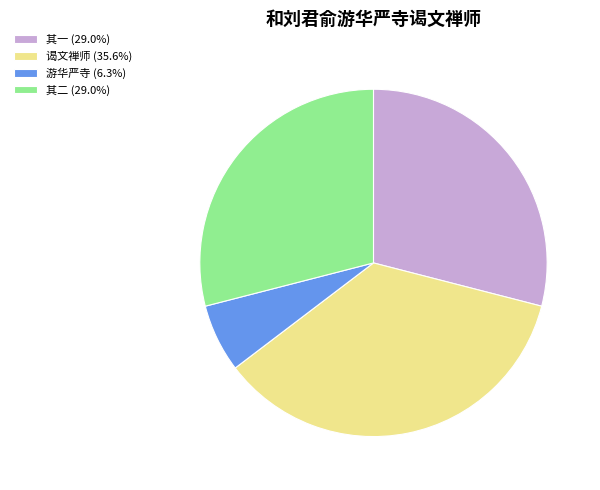

Is the sum of 游华严寺 (6.3%) and 其一 (29.0%) greater than half?

No